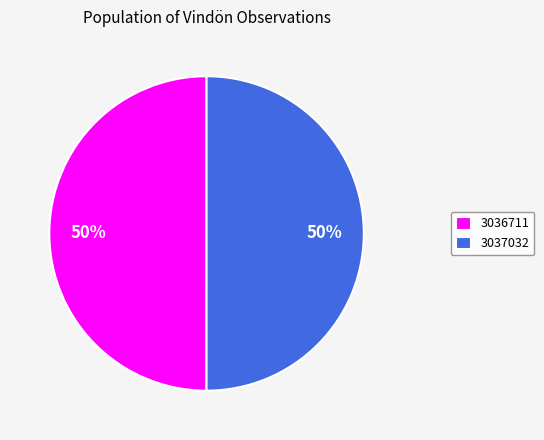

How many slices are in this pie chart?

2